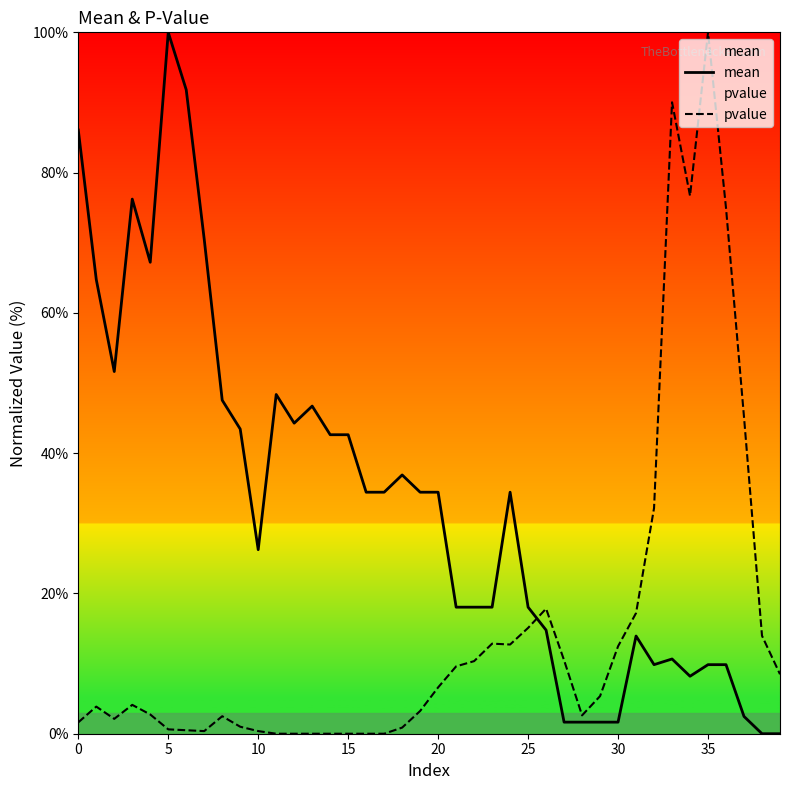

Is this an area chart (filled region under the line)?

No